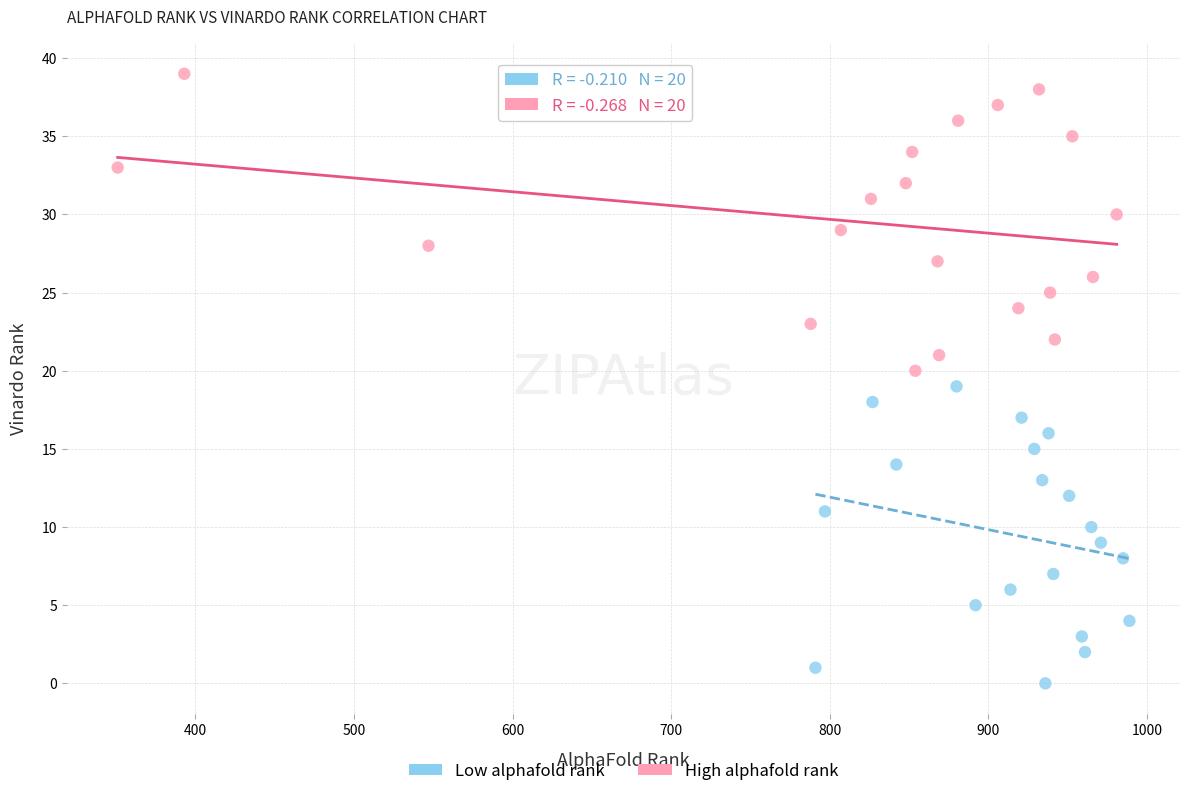

Which series reaches the maximum Y coordinate?

High alphafold rank